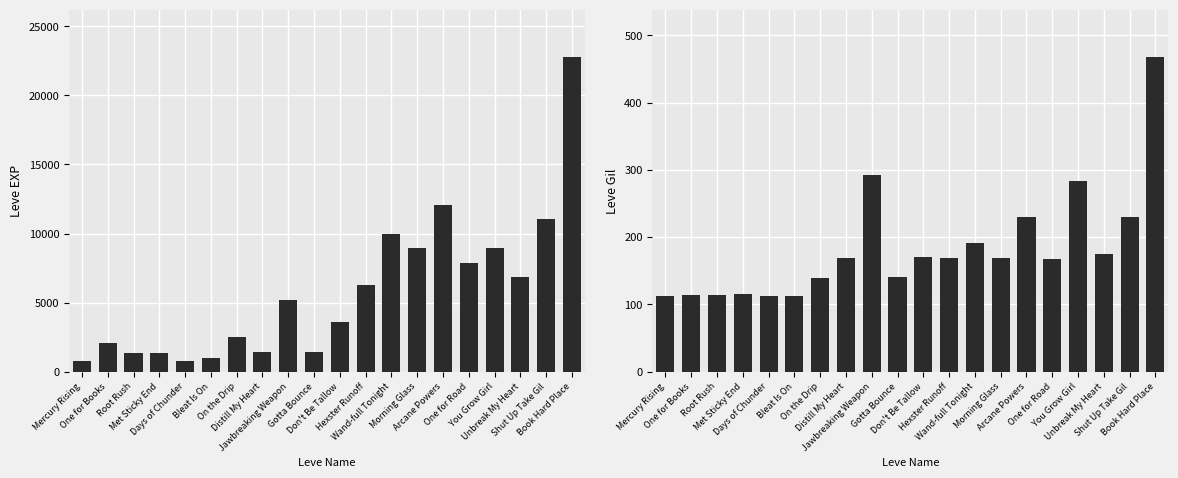

Reading right to left, transcribe all the data shown in this chart.

Leve EXP: Book Hard Place=22790	Shut Up Take Gil=11040	Unbreak My Heart=6880	You Grow Girl=8930	One for Road=7880	Arcane Powers=12030	Morning Glass=8930	Wand-full Tonight=9990	Hexster Runoff=6280	Don't Be Tallow=3600	Gotta Bounce=1420	Jawbreaking Weapon=5220	Distill My Heart=1420	On the Drip=2490	Bleat Is On=980	Days of Chunder=800	Met Sticky End=1330	Root Rush=1330	One for Books=2040	Mercury Rising=800
Leve Gil: Book Hard Place=468	Shut Up Take Gil=230	Unbreak My Heart=175	You Grow Girl=284	One for Road=168	Arcane Powers=230	Morning Glass=169	Wand-full Tonight=191	Hexster Runoff=169	Don't Be Tallow=170	Gotta Bounce=140	Jawbreaking Weapon=293	Distill My Heart=169	On the Drip=139	Bleat Is On=112	Days of Chunder=112	Met Sticky End=115	Root Rush=114	One for Books=114	Mercury Rising=113